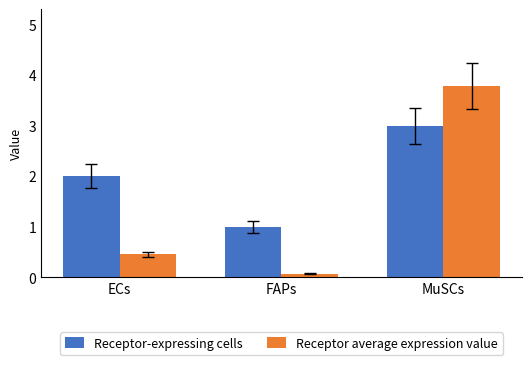

Where is Receptor-expressing cells nearest to the value 2?

ECs